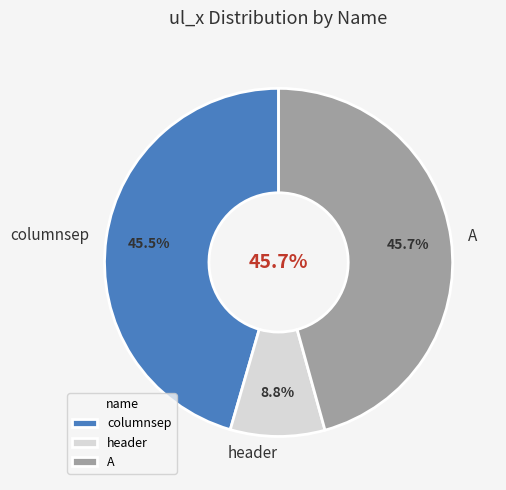

How many slices are in this pie chart?

3